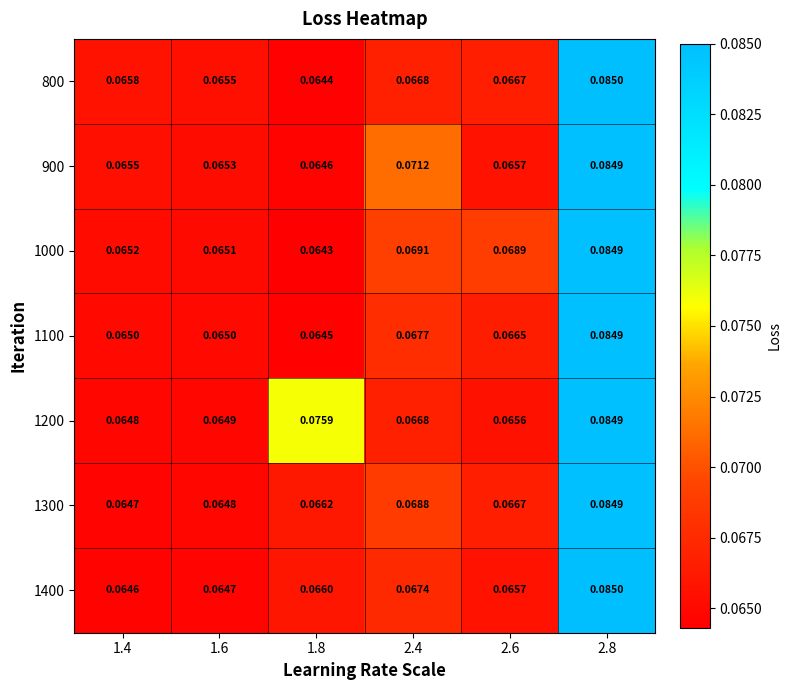

Is the value of 1400 at 1.6 greater than the value of 900 at 1.6?

No